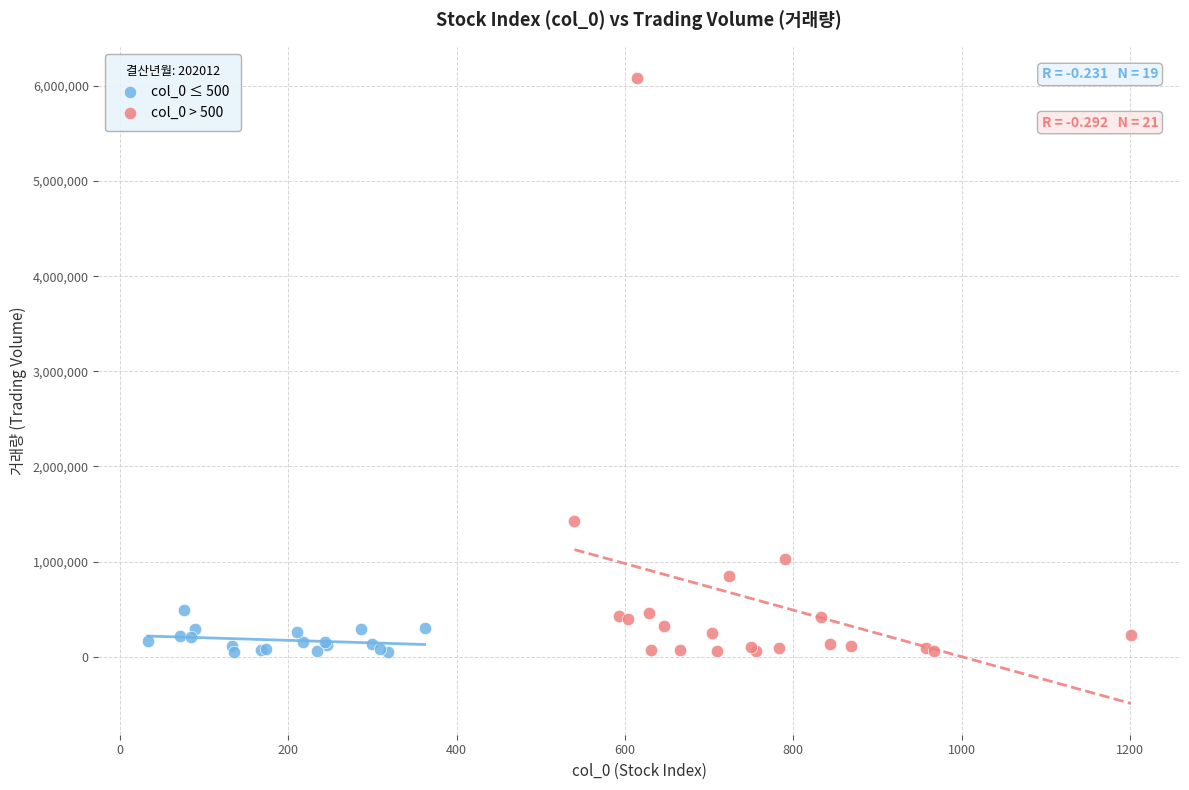

Which series reaches the maximum Y coordinate?

col_0 > 500